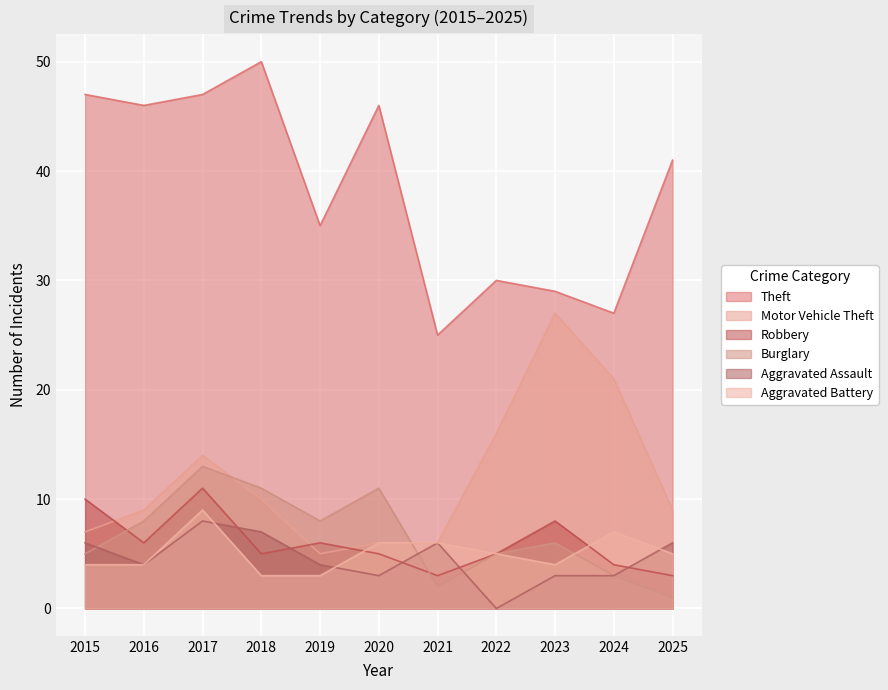

Between 2017 and 2019, which series saw the biggest shift?

Theft